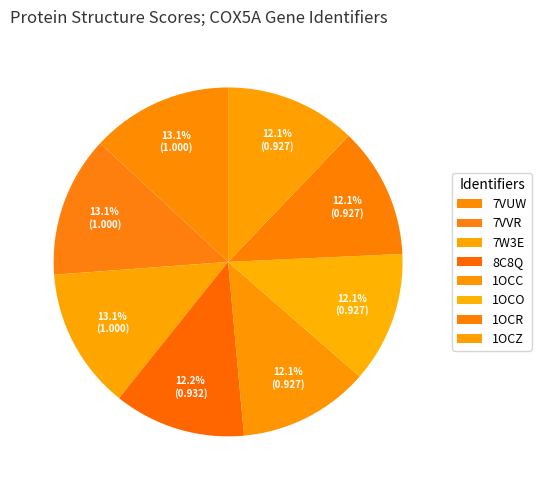

Which has a higher value, 1OCZ or 1OCR?

1OCZ